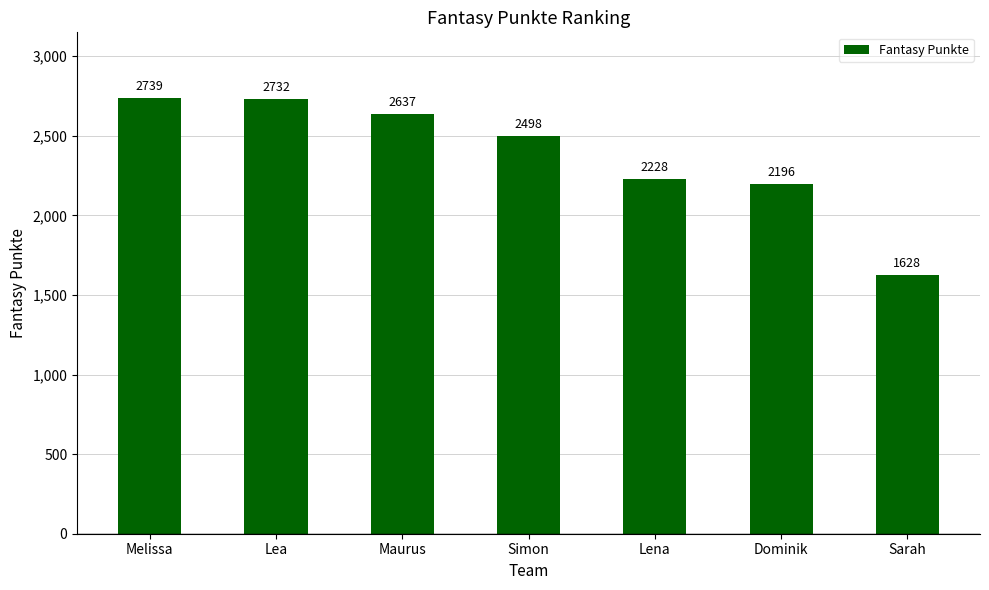

List the labels in order of value, largest first.

Melissa, Lea, Maurus, Simon, Lena, Dominik, Sarah